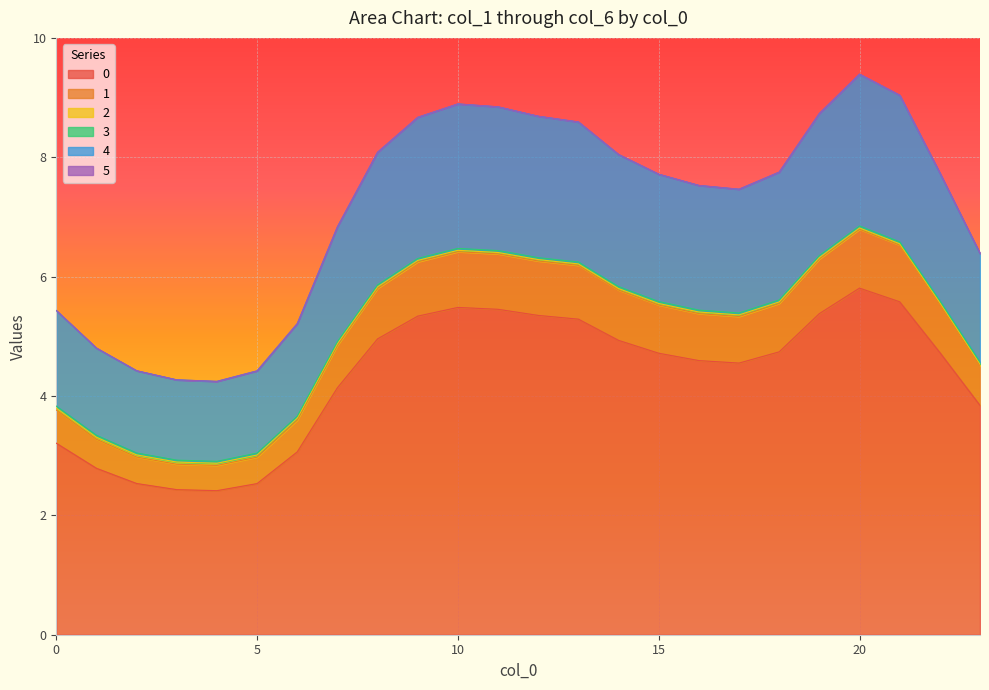

Which category has the highest value in the 4 series?

20